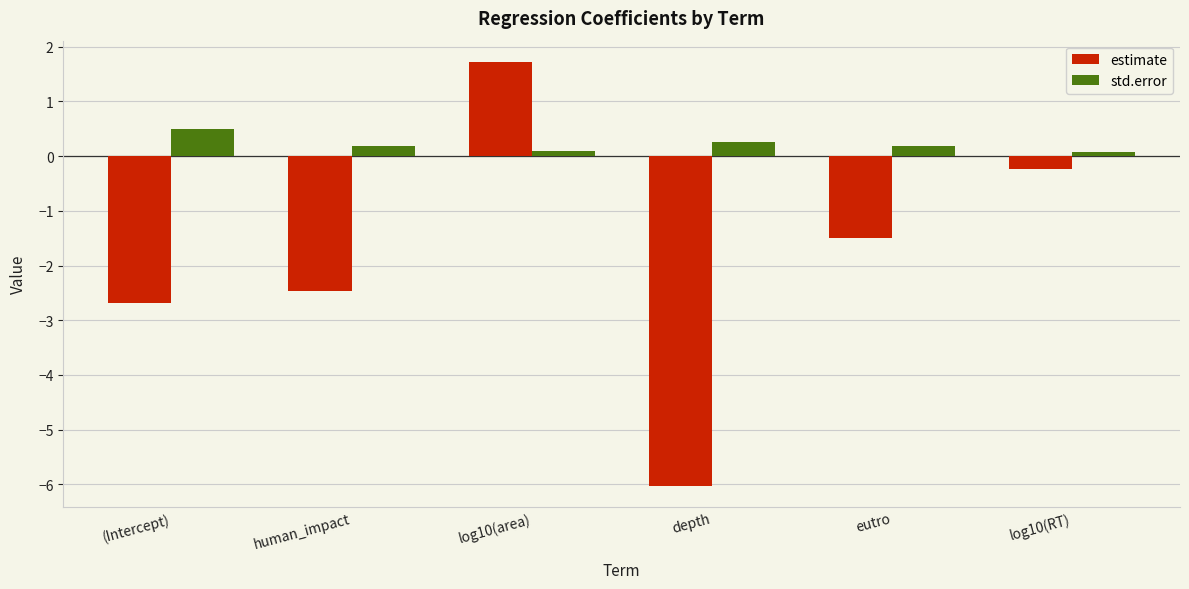

Reading left to right, extract all data points from this chart.

estimate: -2.7	-2.5	1.7	-6.0	-1.5	-0.2
std.error: 0.5	0.2	0.1	0.2	0.2	0.1